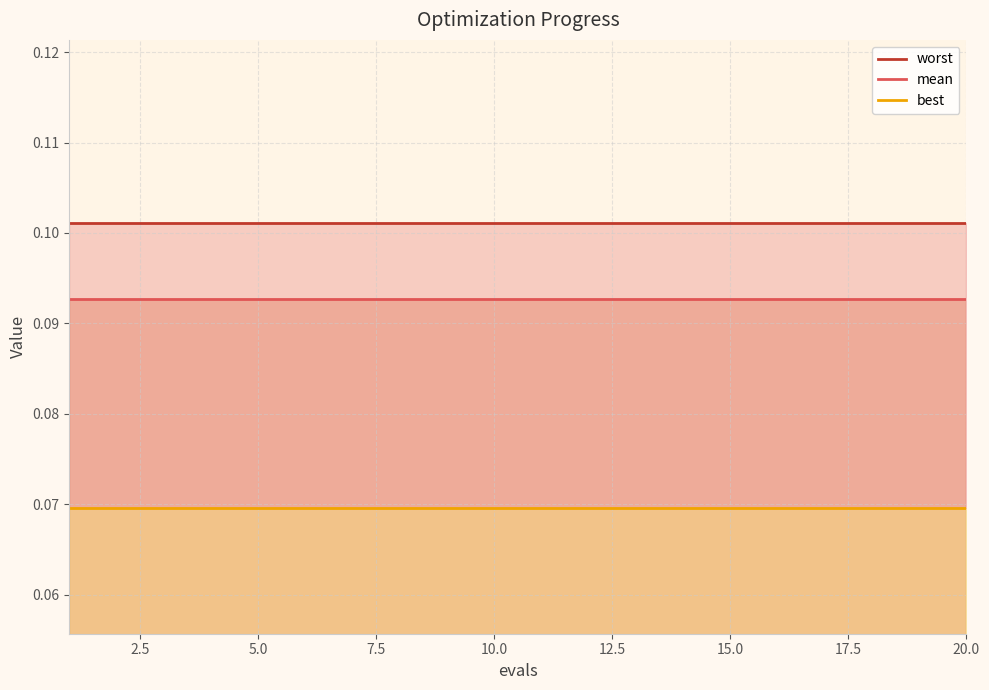

What is the average value of the best series?

0.1